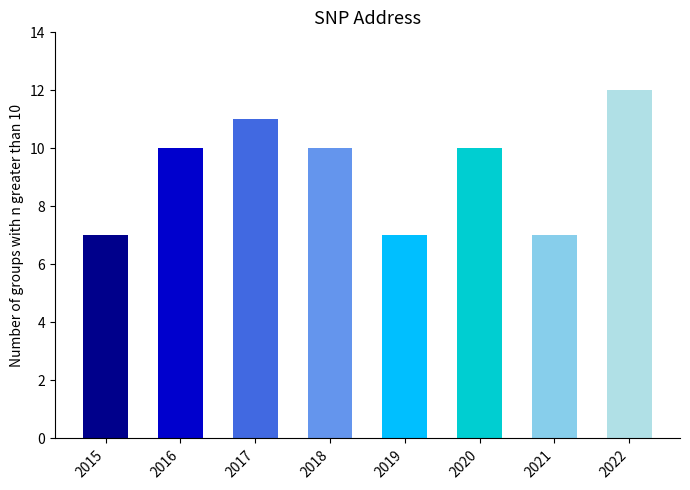

The value at 2015 is 9. True or false?

False